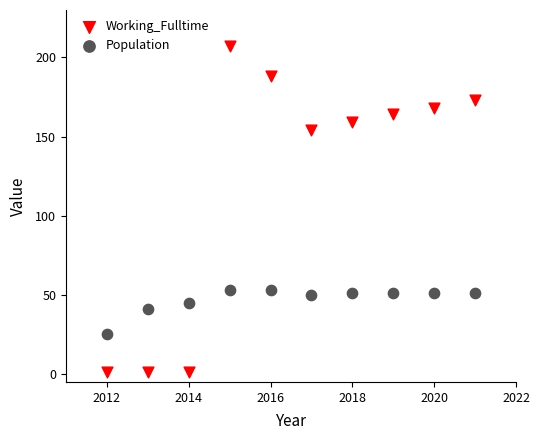

What are all the series names shown in the legend?

Working_Fulltime, Population